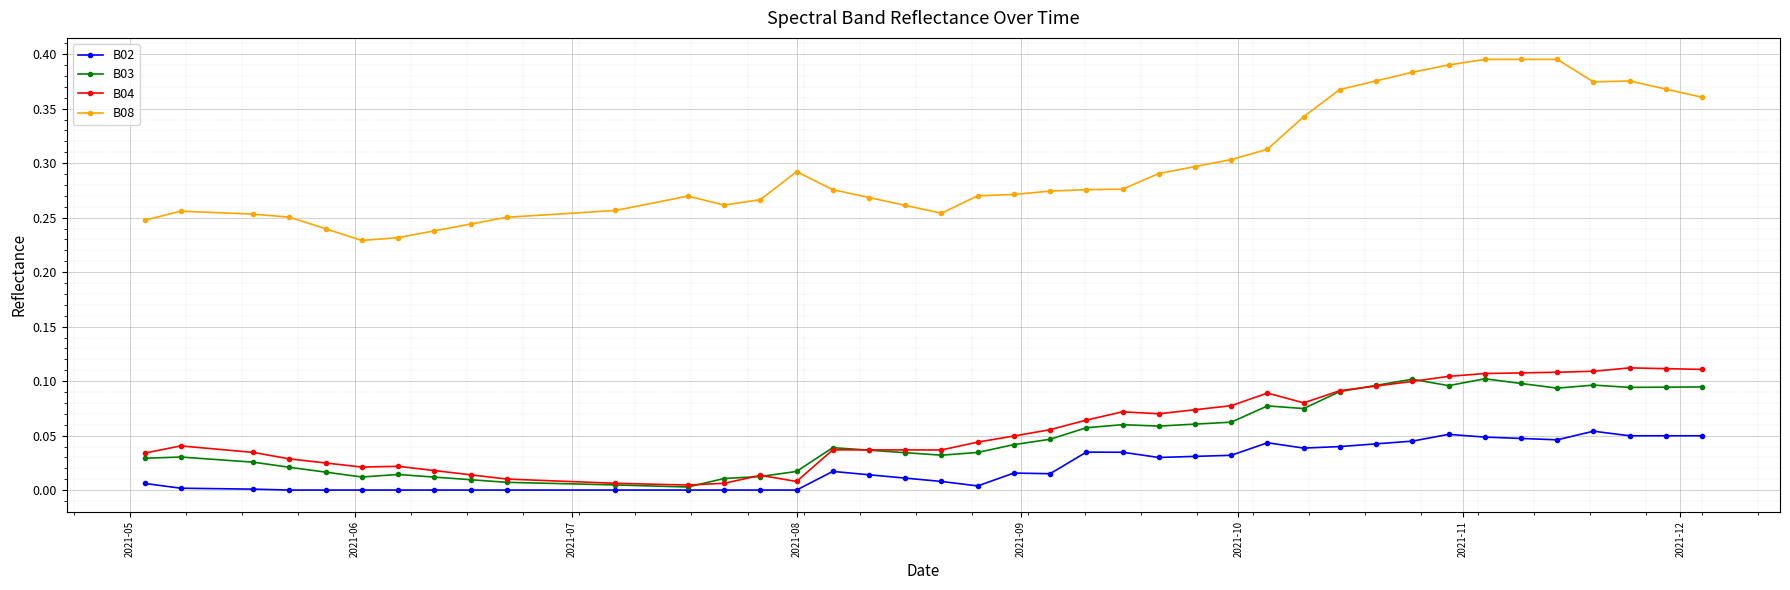

True or false: B02 and B08 intersect in this chart.

False